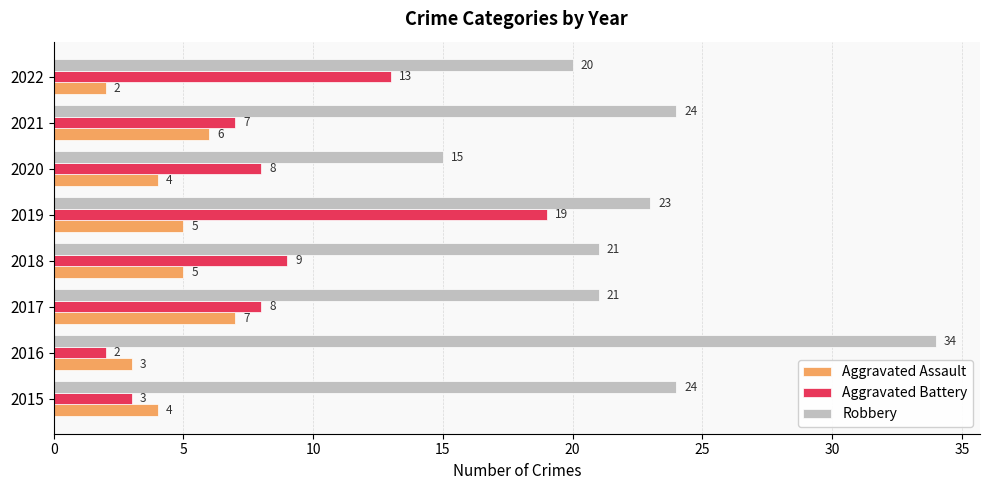

What is the sum of all Aggravated Assault values?

36